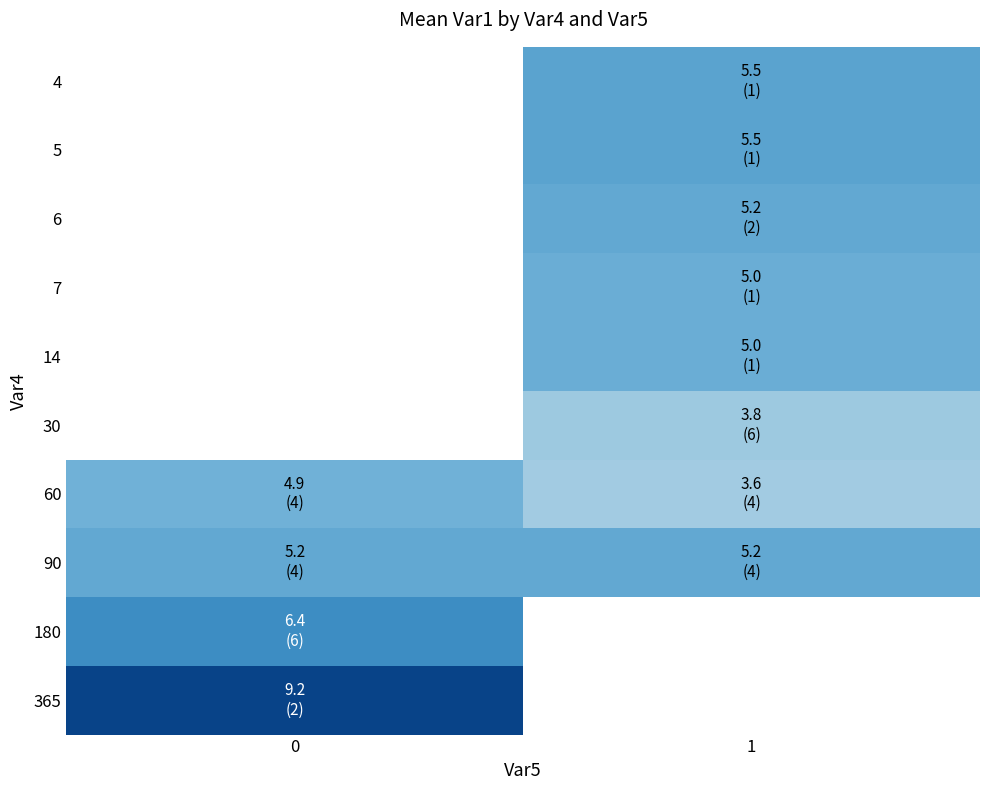

Which has a higher value, 0 or 1?

1